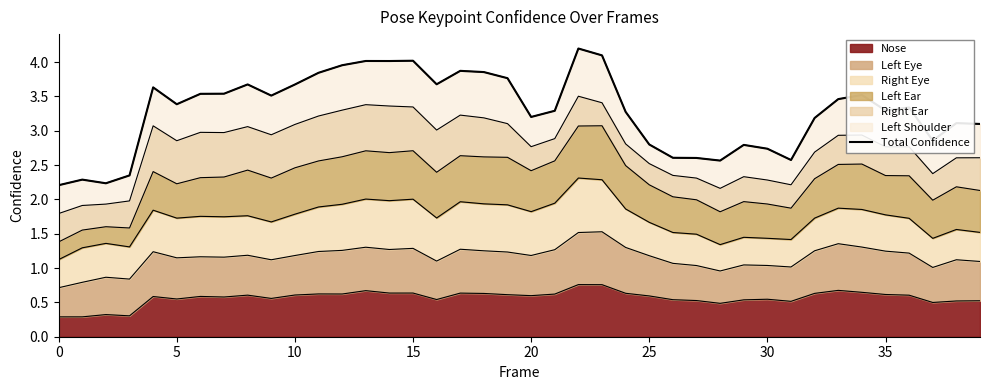

How many points are lower than both their immediate neighbors (excluding endpoints)?

10